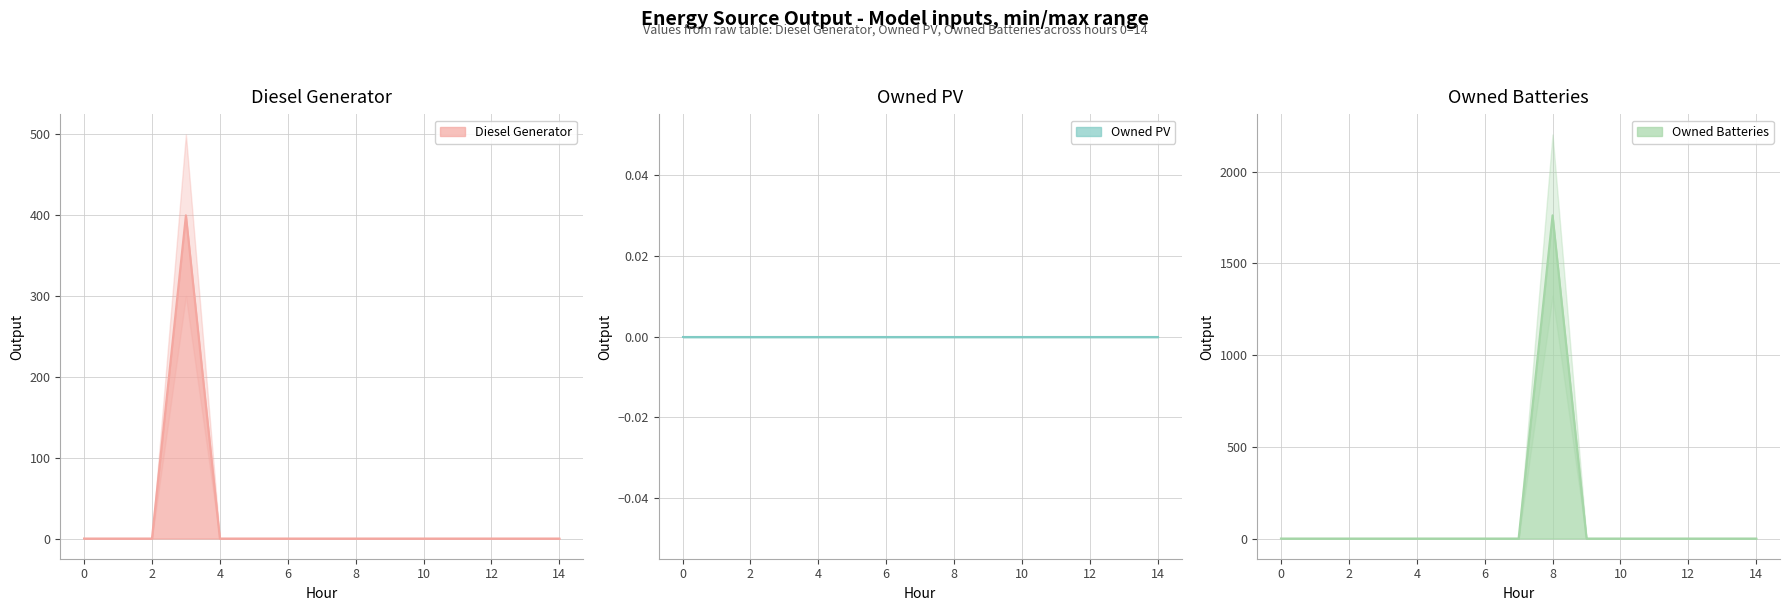

Between 0 and 6, which series saw the biggest shift?

Diesel Generator